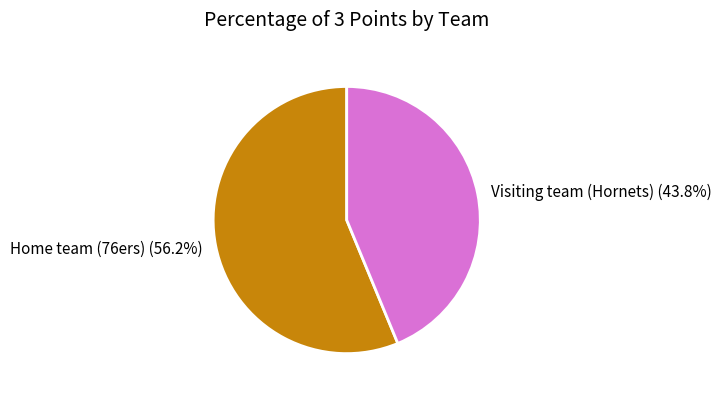

The Visiting team (Hornets) slice represents 37% of the pie. True or false?

False